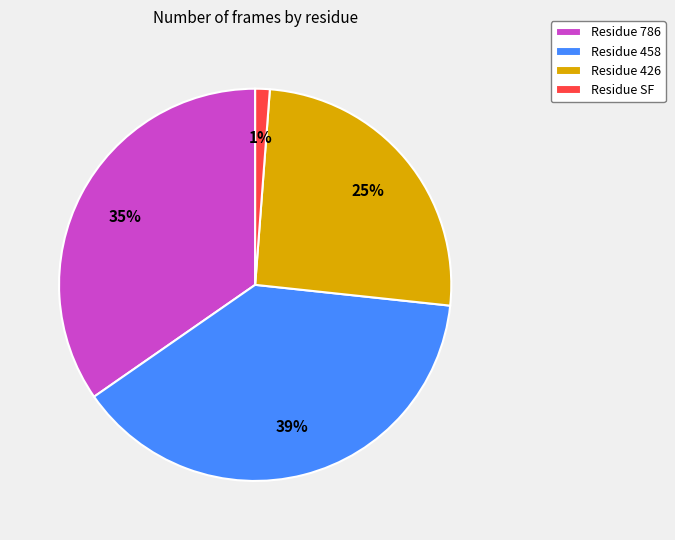

Which category has the biggest portion of the pie?

Residue 458